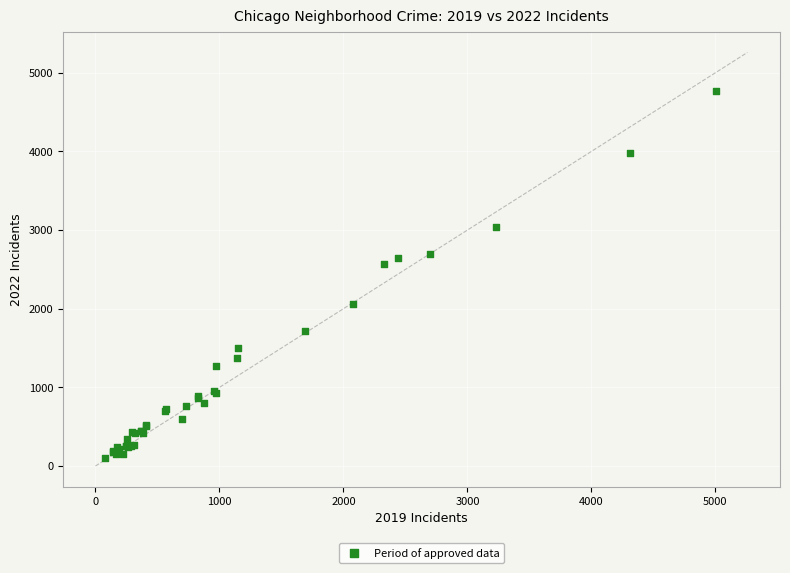

What Y value in the scatter plot is closest to 2431?

2566